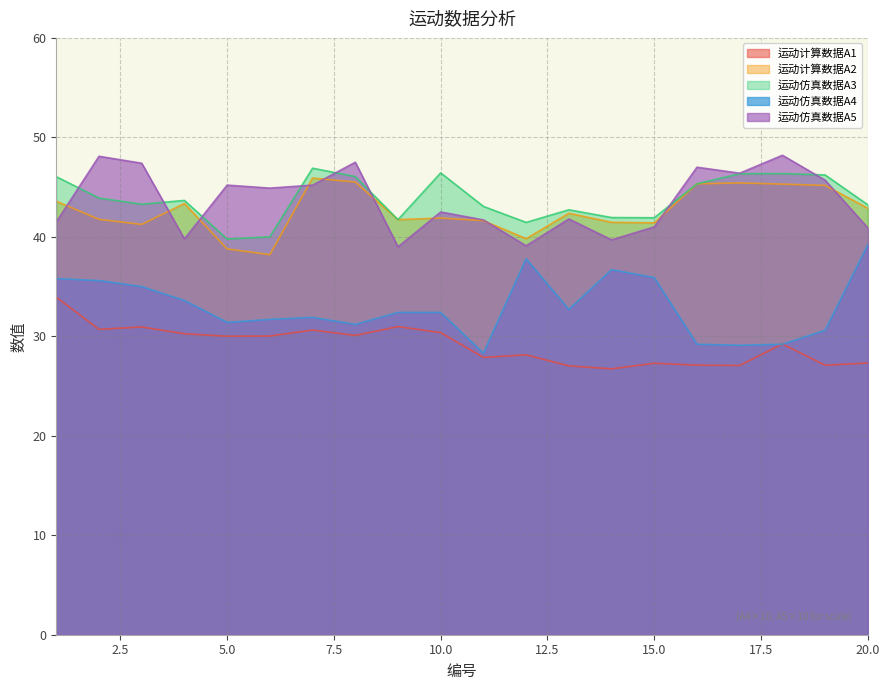

What is the value of the 运动计算数据A2 point at the 6th from the left?

38.2